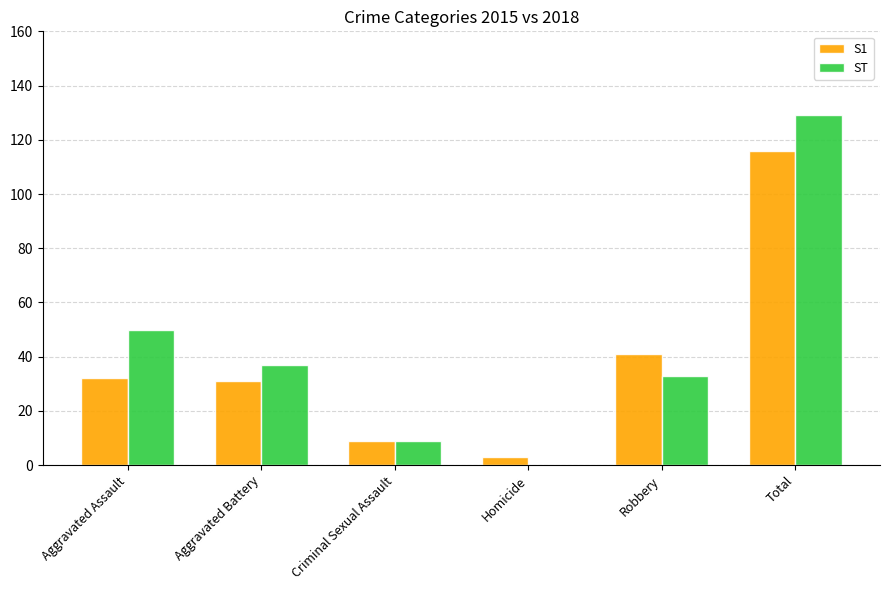

The value of ST at Total is 214. True or false?

False